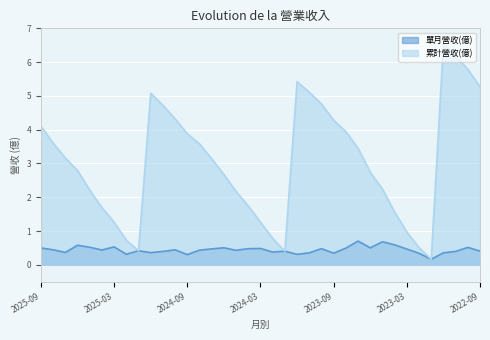

At how many categories does at least one series exceed 4?

12